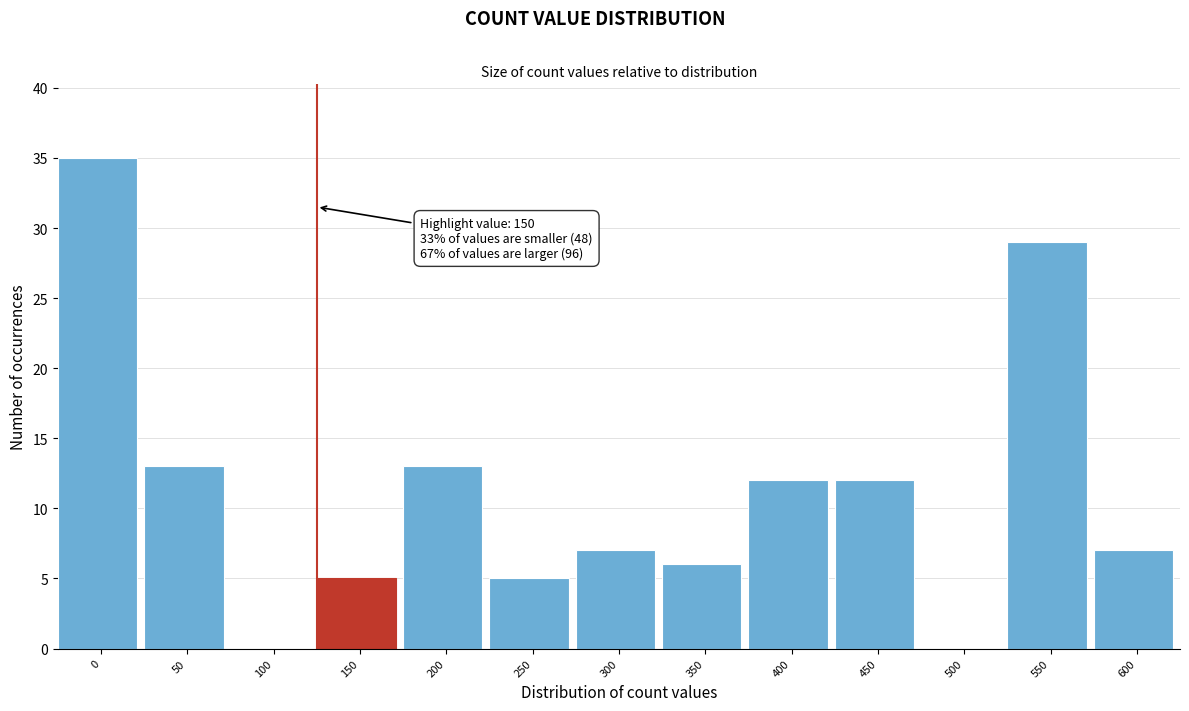

Reading left to right, extract all data points from this chart.

0=35	50=13	100=0	150=5	200=13	250=5	300=7	350=6	400=12	450=12	500=0	550=29	600=7